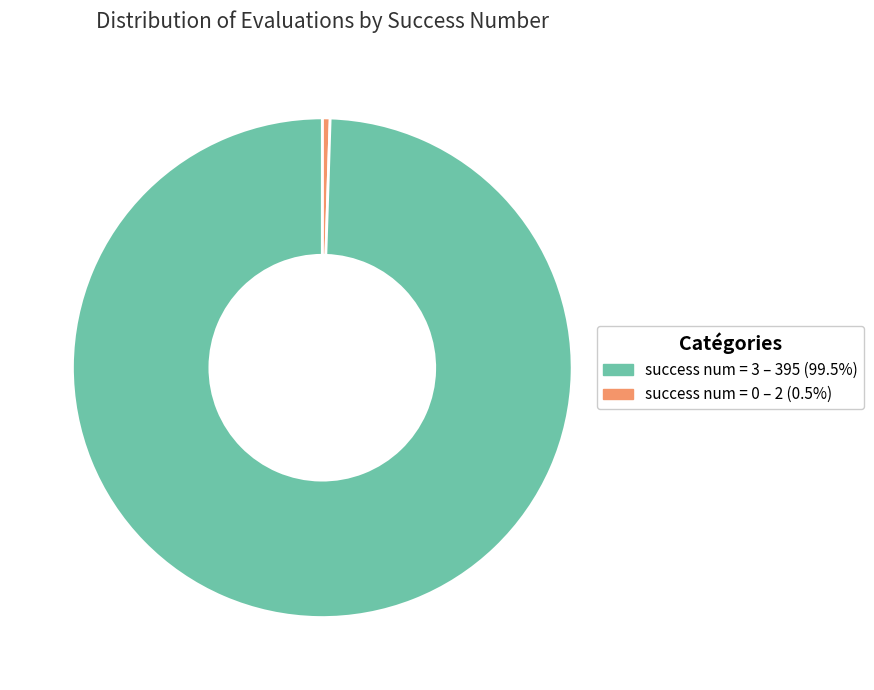

Is there any slice that represents more than half of the pie?

Yes